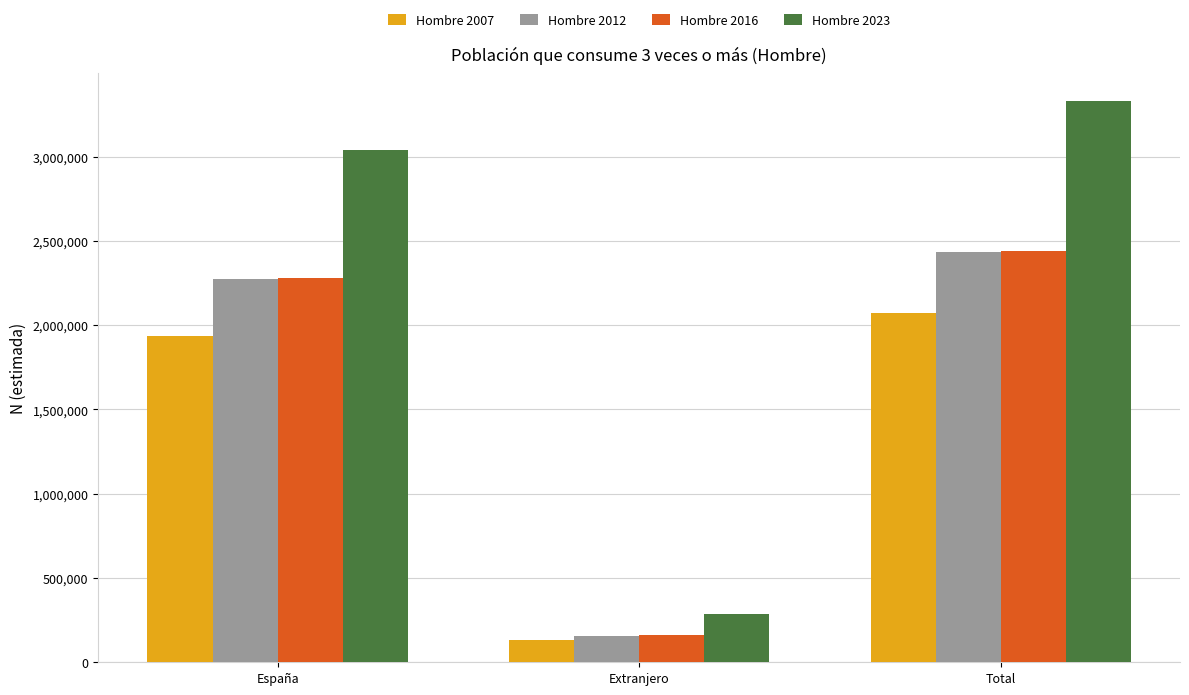

Which series has the largest total across all categories?

Hombre 2023